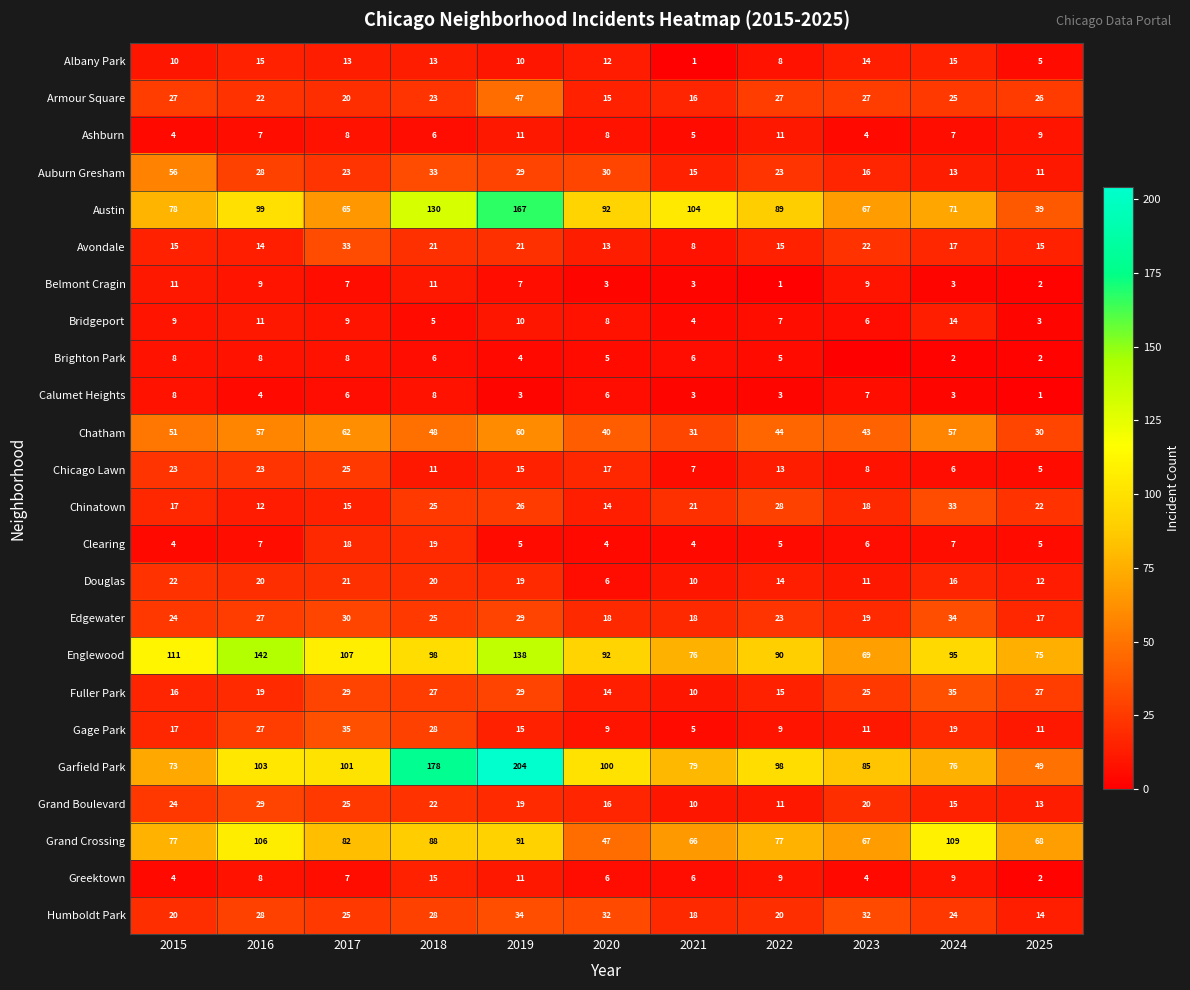

List the labels in order of Garfield Park value, largest first.

2019, 2018, 2016, 2017, 2020, 2022, 2023, 2021, 2024, 2015, 2025